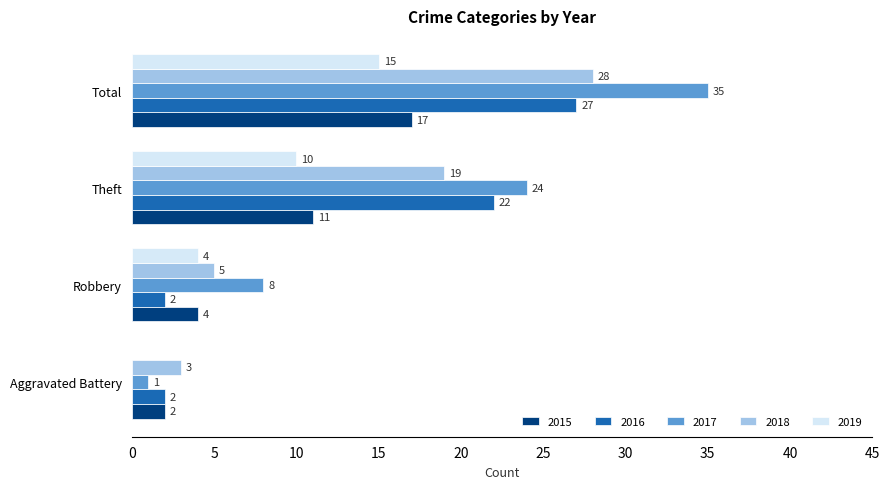

Which category has the highest value across all series?

Total